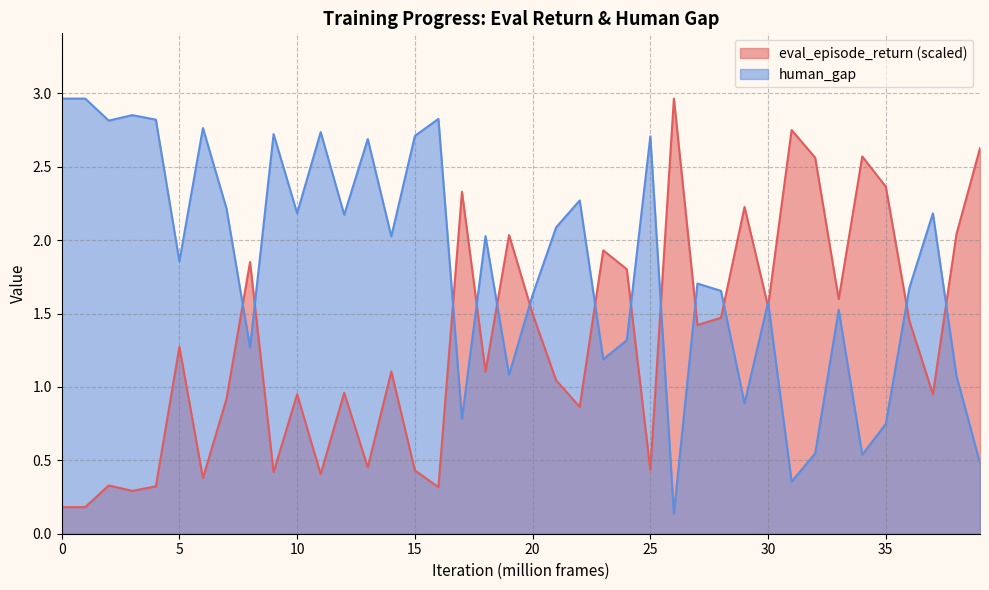

At which category does the chart reach its peak across all series?

26